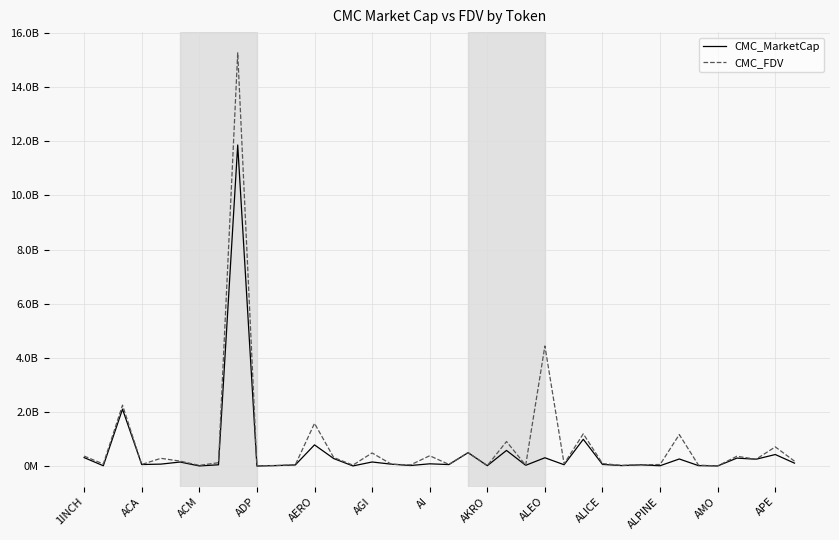

Does the chart display data point markers on the line(s)?

No